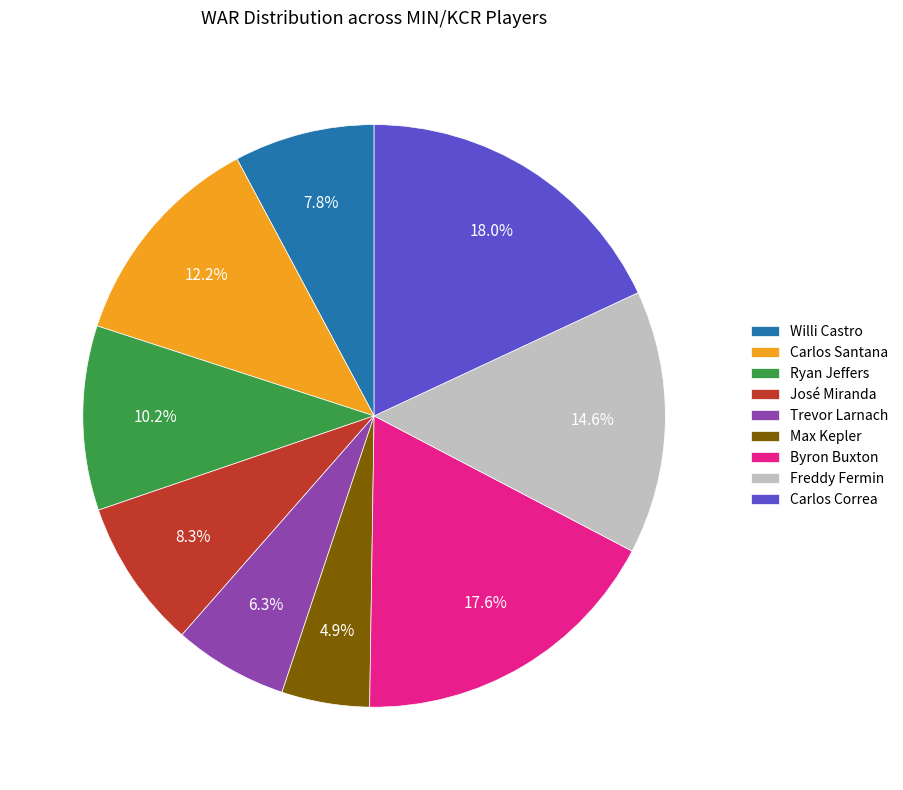

Is the sum of Carlos Correa and Freddy Fermin greater than half?

No